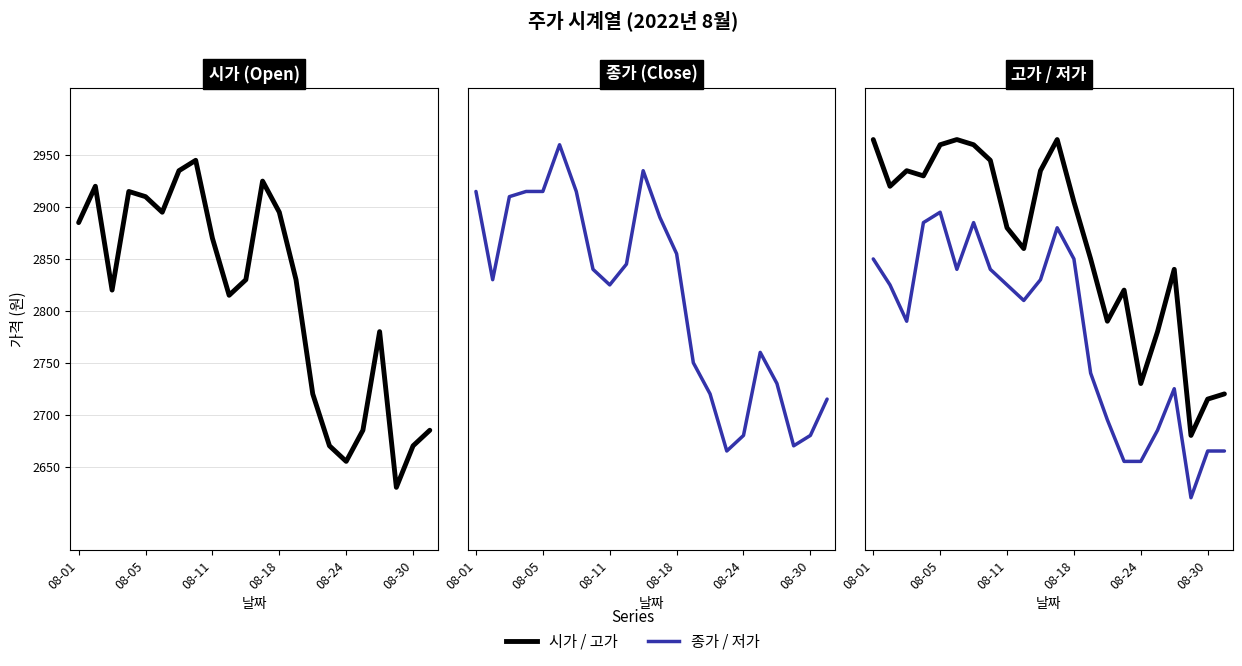

Which series has the largest total across all categories?

고가